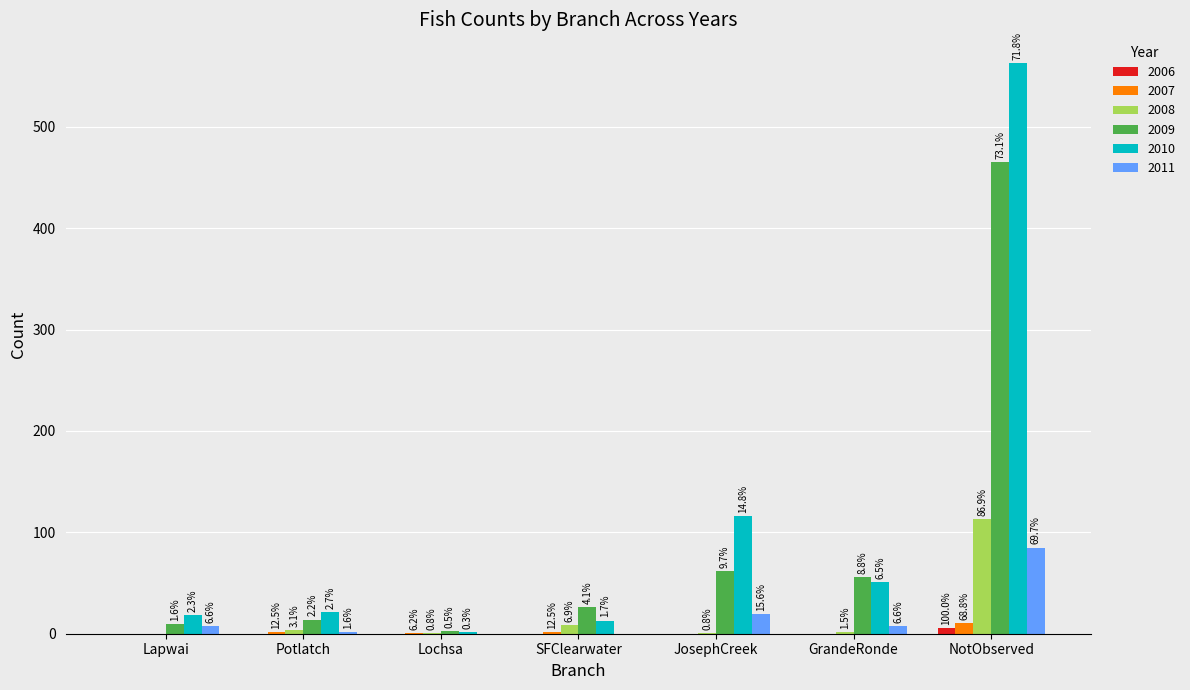

Reading right to left, list all the values displayed in this chart.

2006: NotObserved=6	GrandeRonde=0	JosephCreek=0	SFClearwater=0	Lochsa=0	Potlatch=0	Lapwai=0
2007: NotObserved=11	GrandeRonde=0	JosephCreek=0	SFClearwater=2	Lochsa=1	Potlatch=2	Lapwai=0
2008: NotObserved=113	GrandeRonde=2	JosephCreek=1	SFClearwater=9	Lochsa=1	Potlatch=4	Lapwai=0
2009: NotObserved=465	GrandeRonde=56	JosephCreek=62	SFClearwater=26	Lochsa=3	Potlatch=14	Lapwai=10
2010: NotObserved=563	GrandeRonde=51	JosephCreek=116	SFClearwater=13	Lochsa=2	Potlatch=21	Lapwai=18
2011: NotObserved=85	GrandeRonde=8	JosephCreek=19	SFClearwater=0	Lochsa=0	Potlatch=2	Lapwai=8